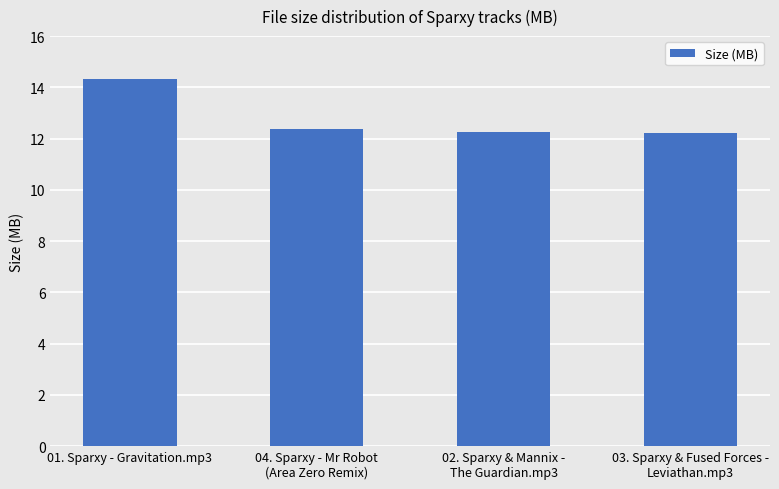

True or false: the data shows 21.2 at 02. Sparxy & Mannix -
The Guardian.mp3.

False